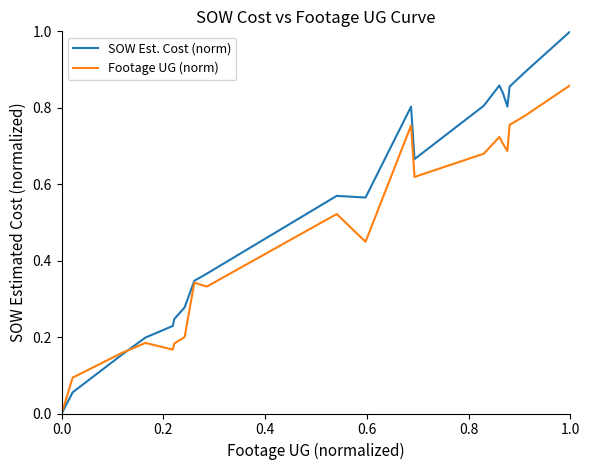

True or false: SOW Est. Cost (norm) and Footage UG (norm) intersect in this chart.

True